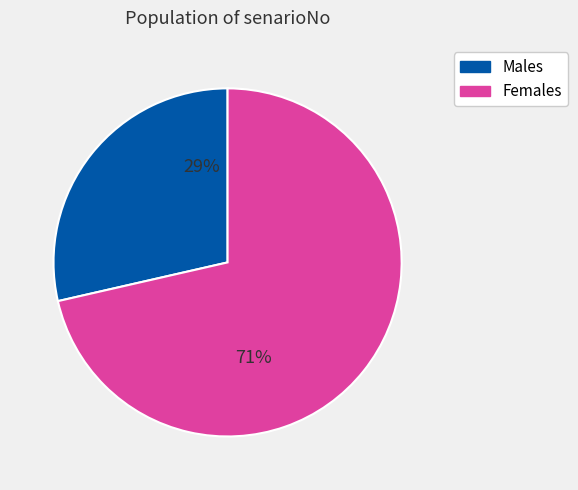

True or false: 29% accounts for 29% of the total.

True